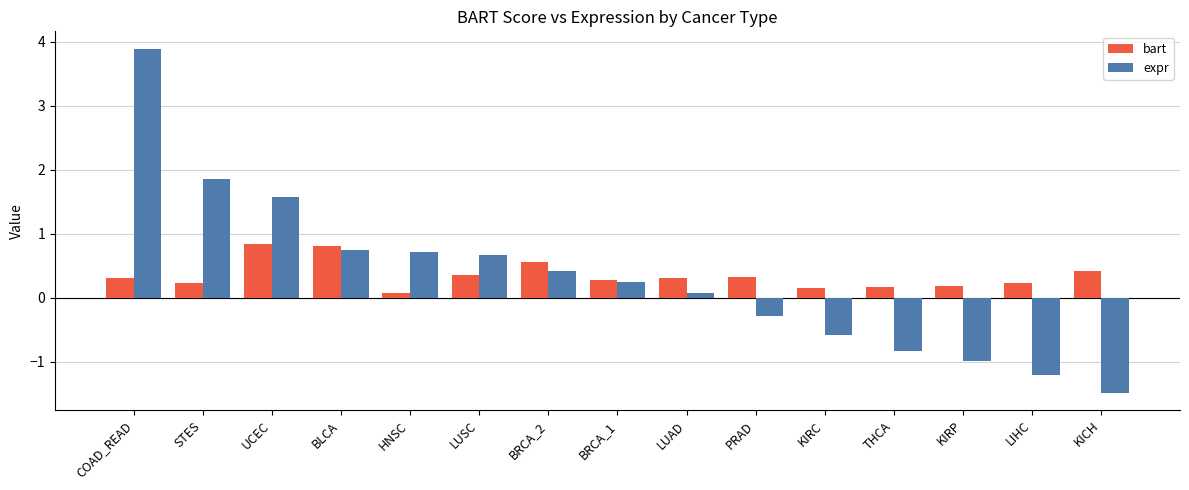

What is the difference between the second highest and minimum values in the expr series?

3.3